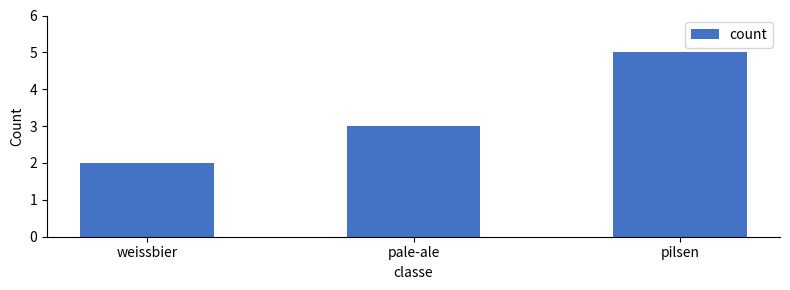

Reading left to right, extract all data points from this chart.

2	3	5